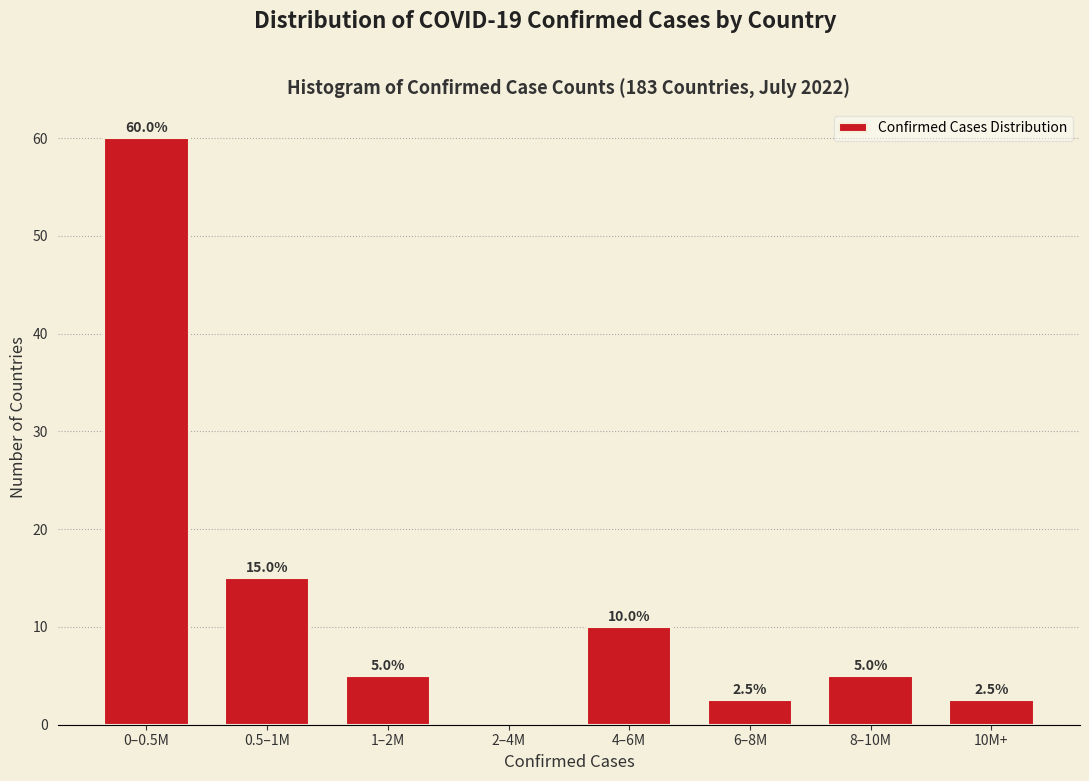

Reading right to left, list all the values displayed in this chart.

10M+=2.5	8–10M=5.0	6–8M=2.5	4–6M=10.0	2–4M=0.0	1–2M=5.0	0.5–1M=15.0	0–0.5M=60.0